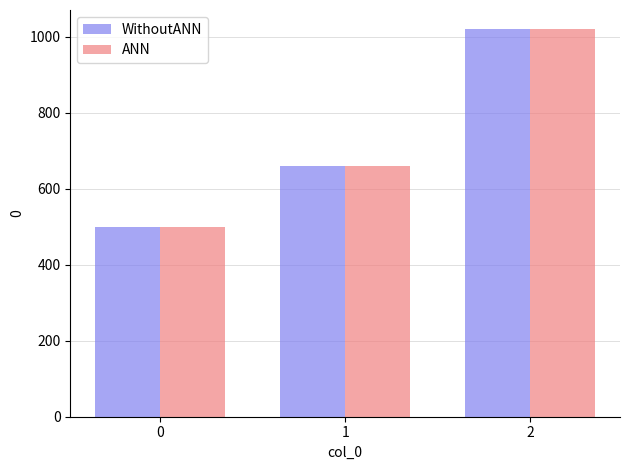

At how many categories does at least one series exceed 684?

1